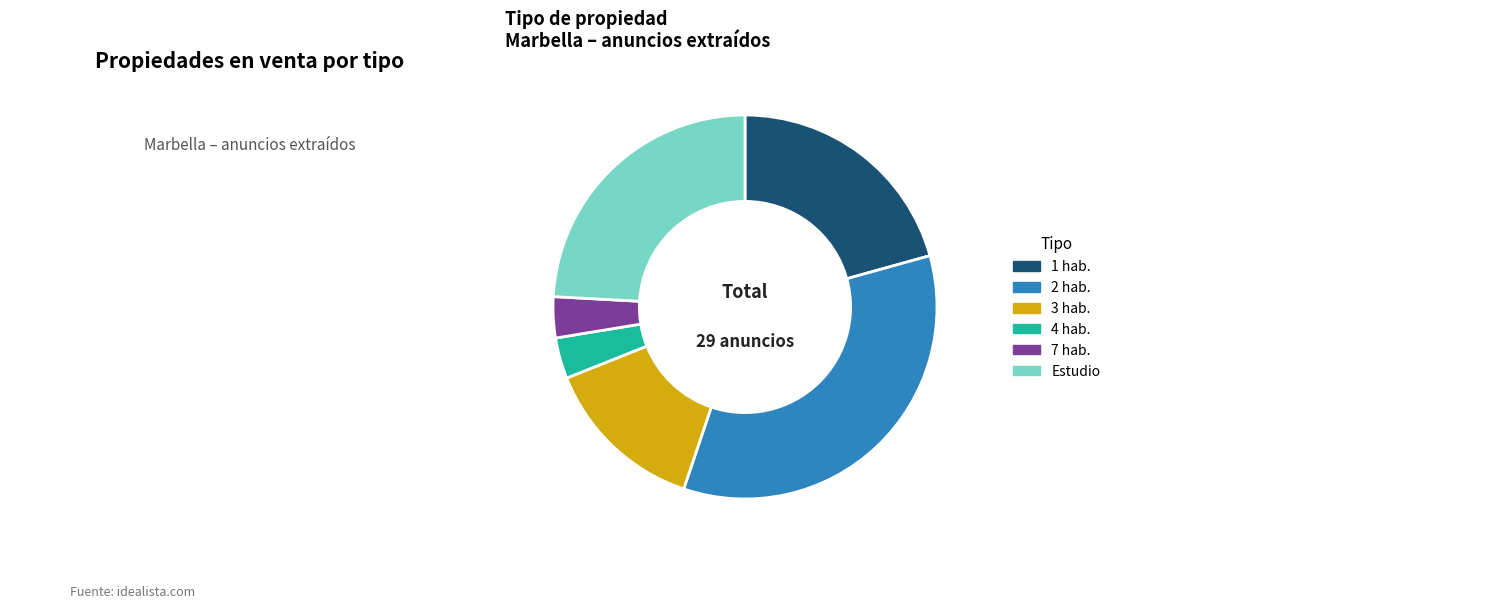

Does any single category account for the majority?

No